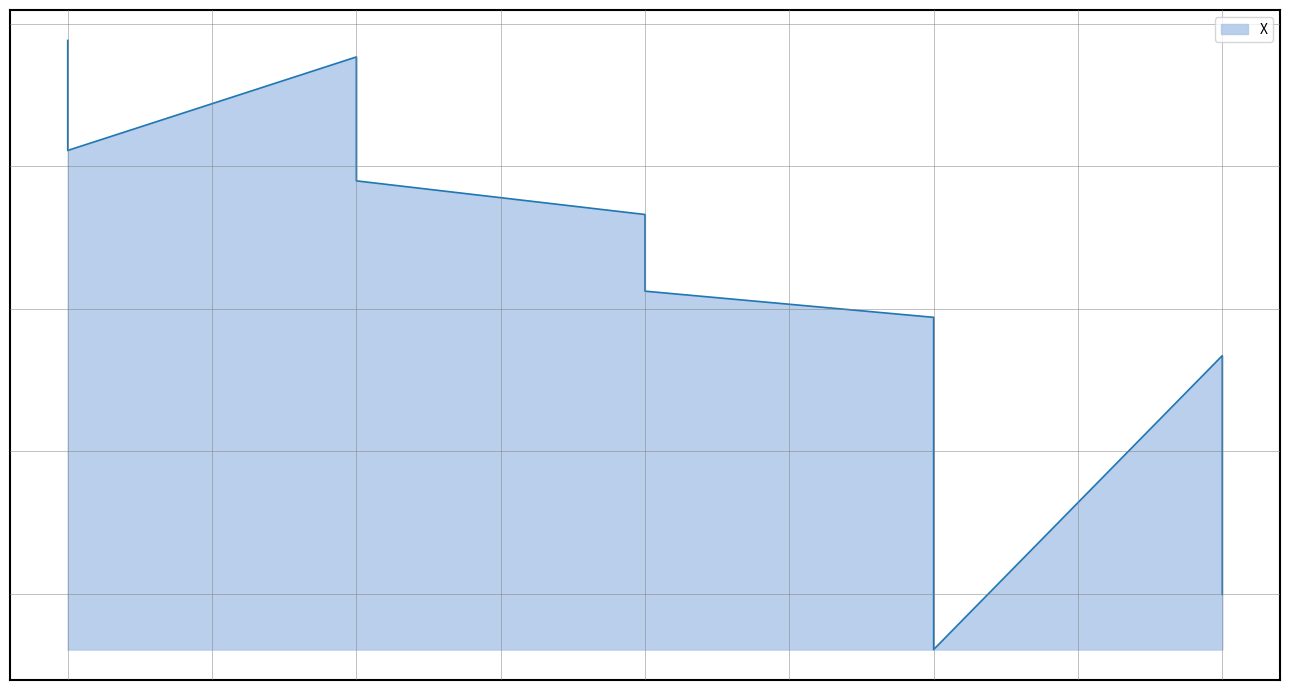

Where is the data nearest to the value 893?

22